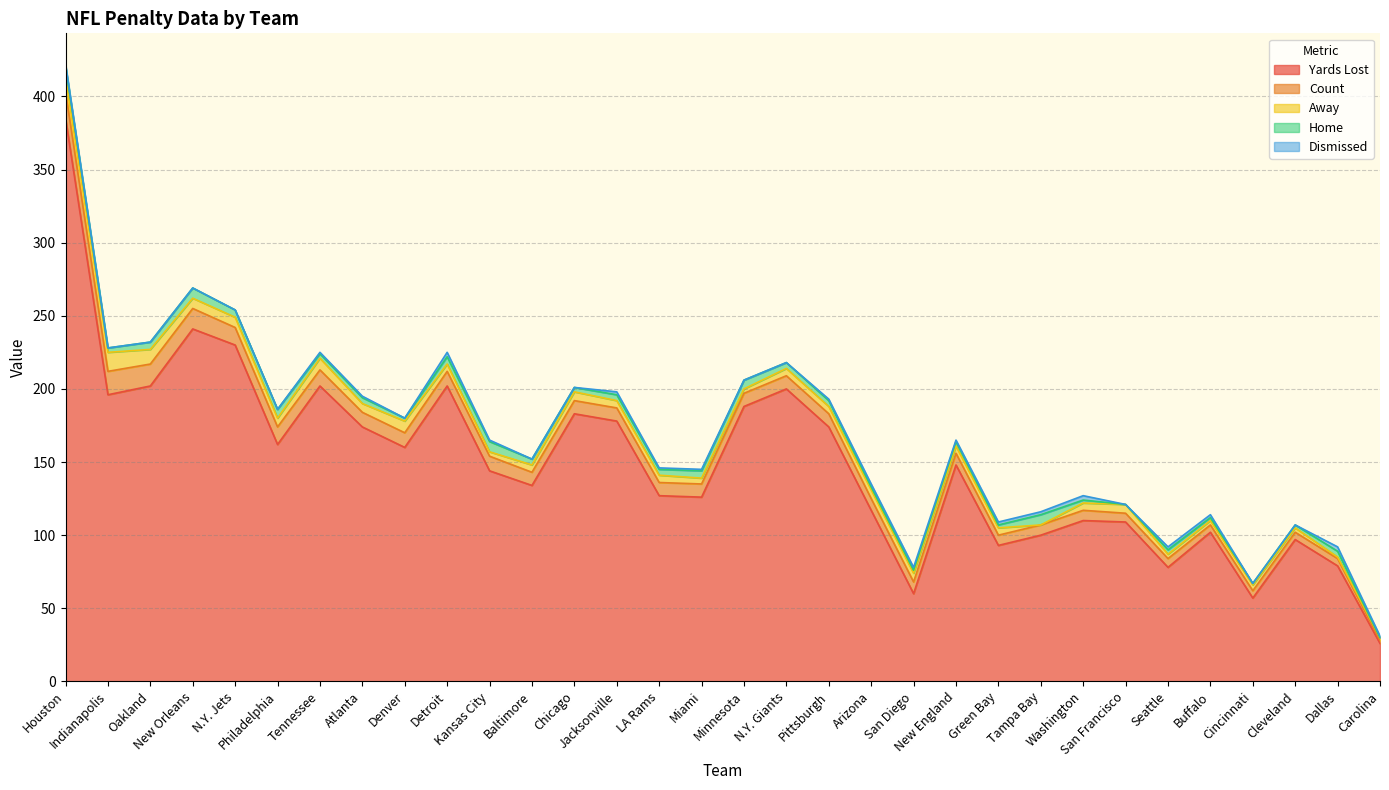

Is it true that Count equals 6 at Seattle?

True